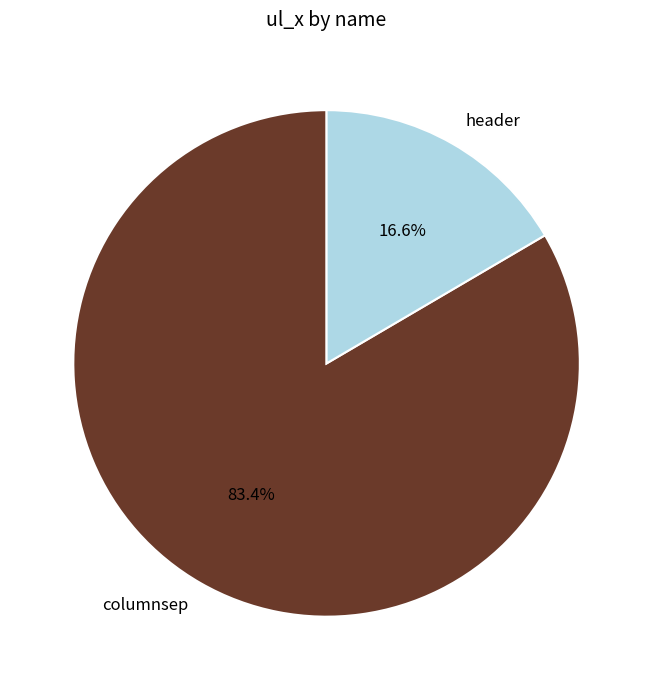

To the nearest percent, what percentage of the pie is columnsep?

83%